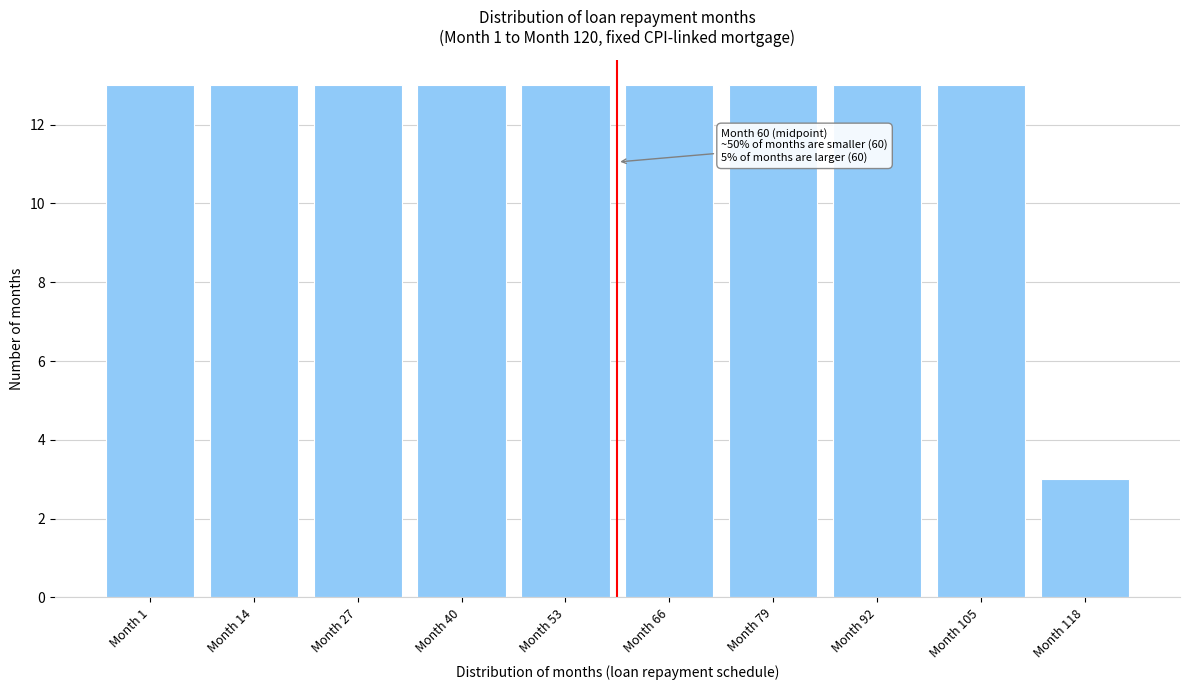

Reading left to right, list all the values displayed in this chart.

13	13	13	13	13	13	13	13	13	3